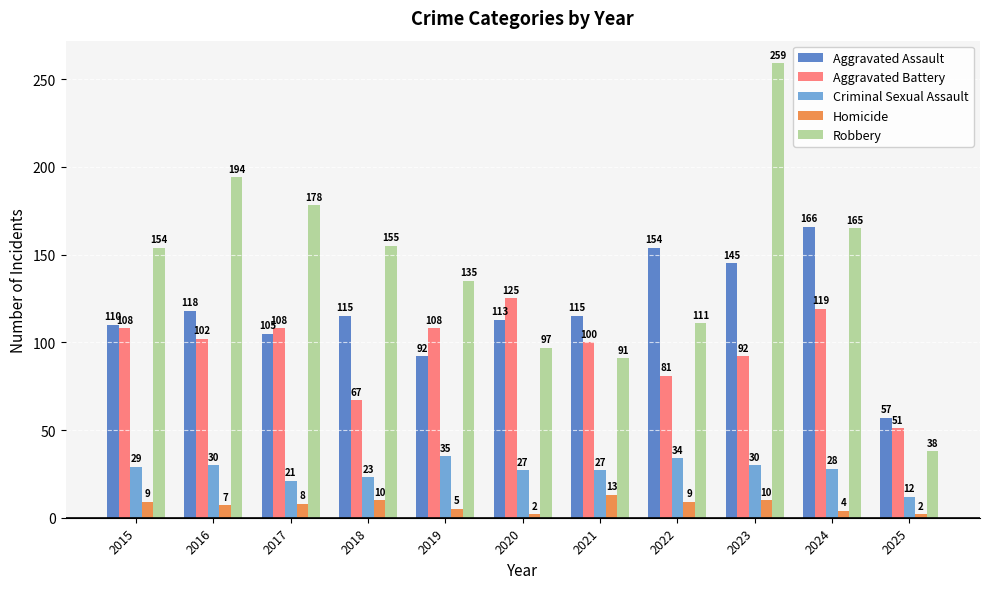

What is the sum of all Criminal Sexual Assault values?

296